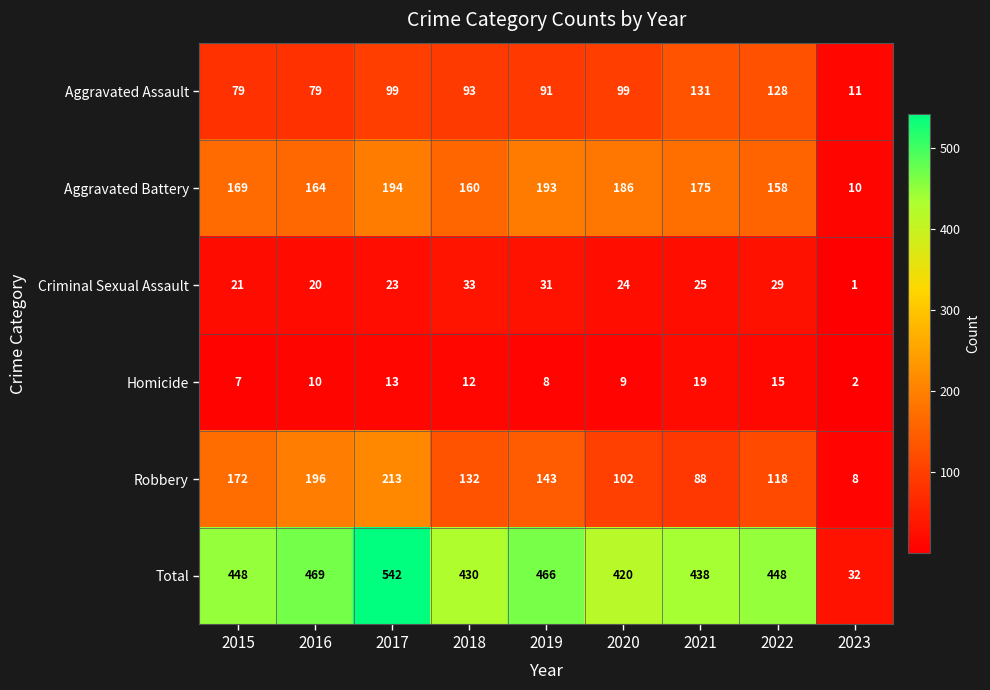

The value of Criminal Sexual Assault at 2020 is 24. True or false?

True